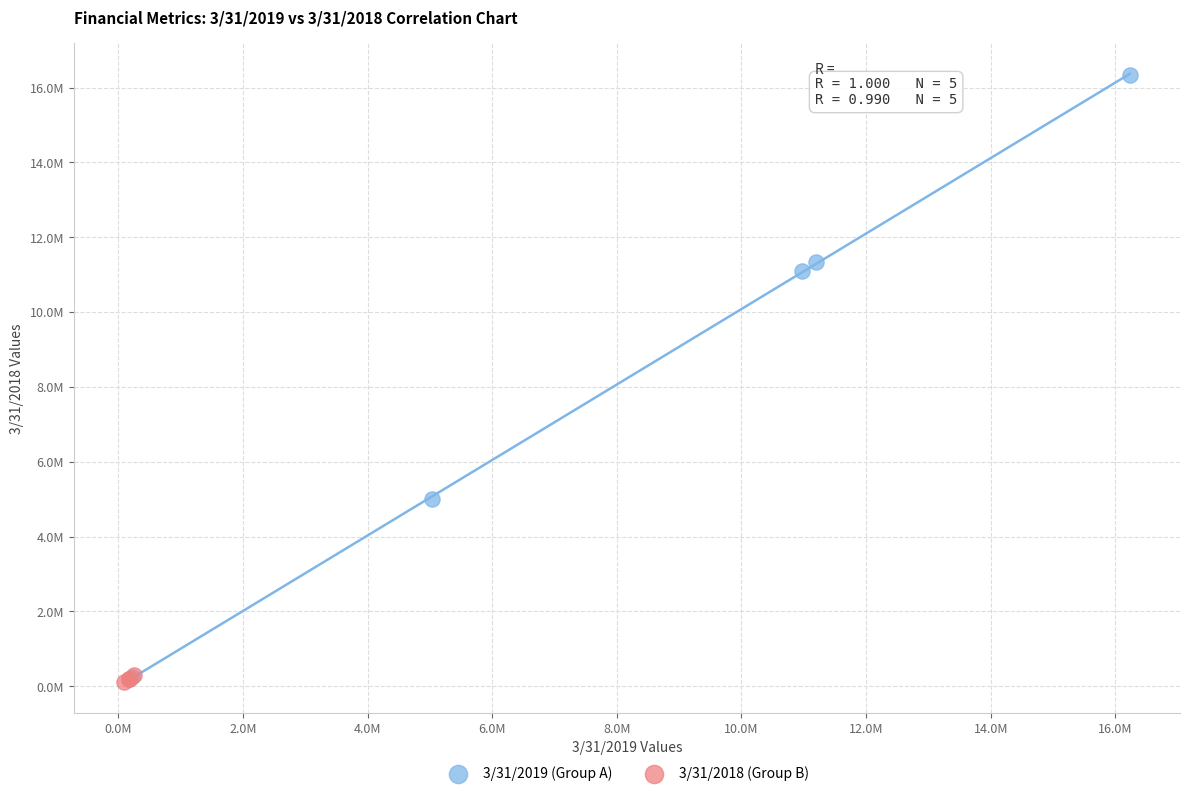

Which series reaches the maximum Y coordinate?

3/31/2019 (Group A)